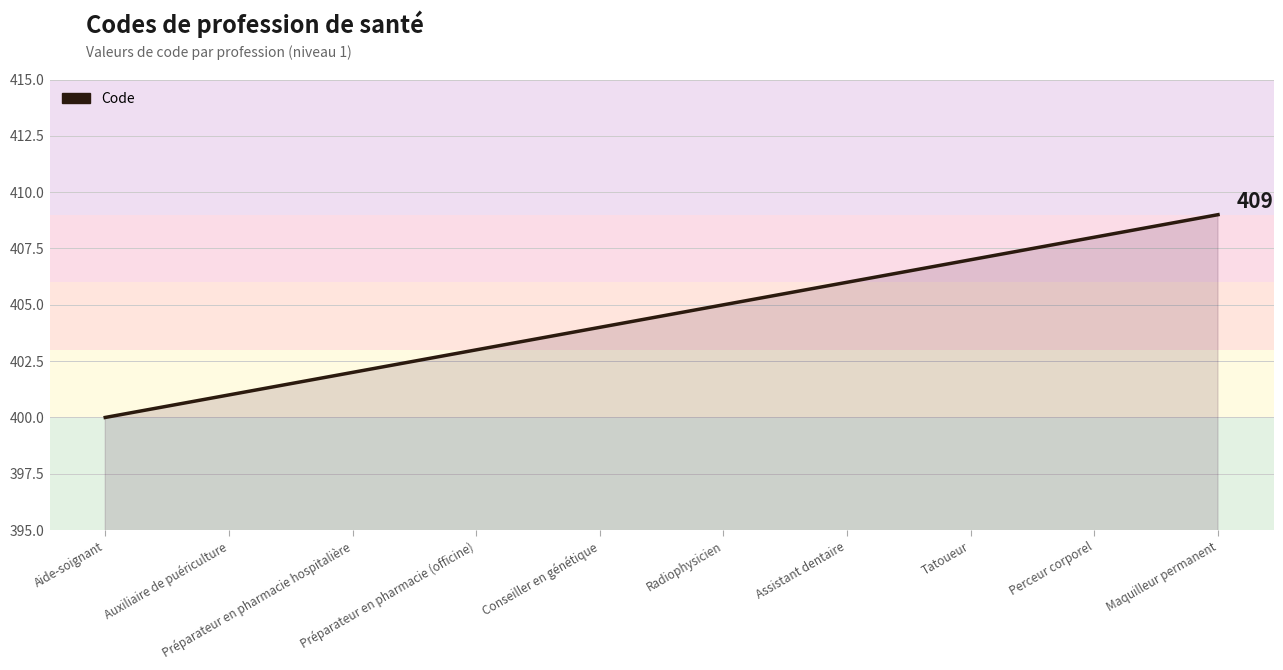

Between Tatoueur and Préparateur en pharmacie (officine), which is larger?

Tatoueur